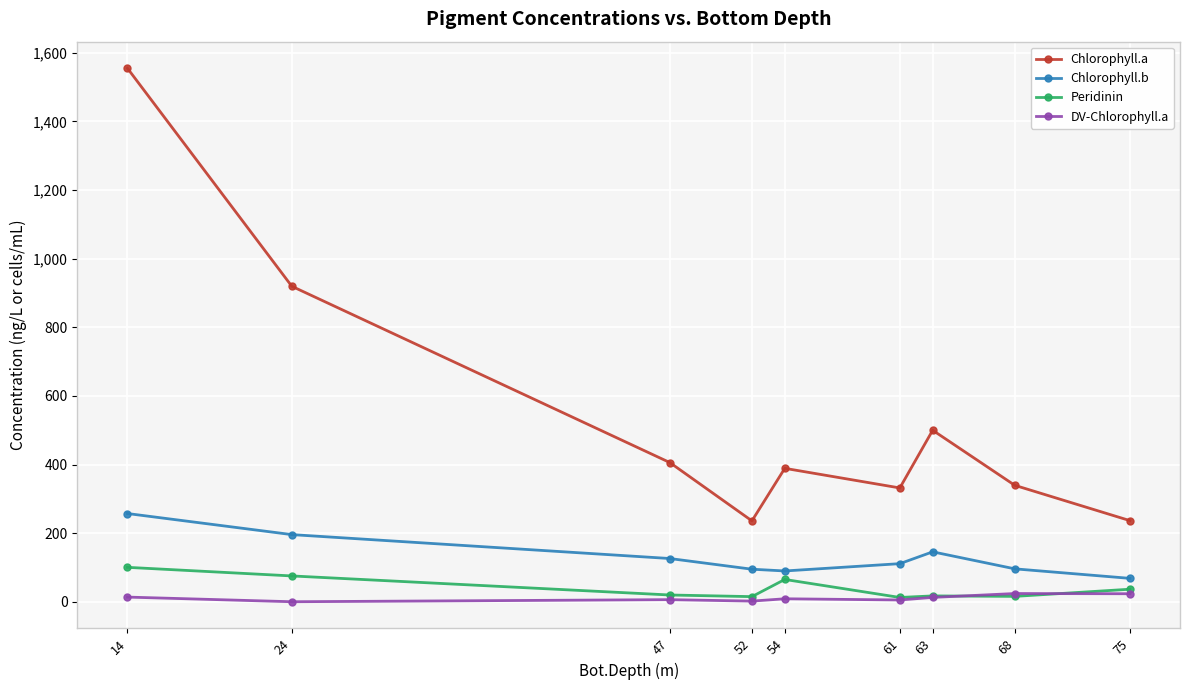

What is the maximum value shown in the chart?

1555.0